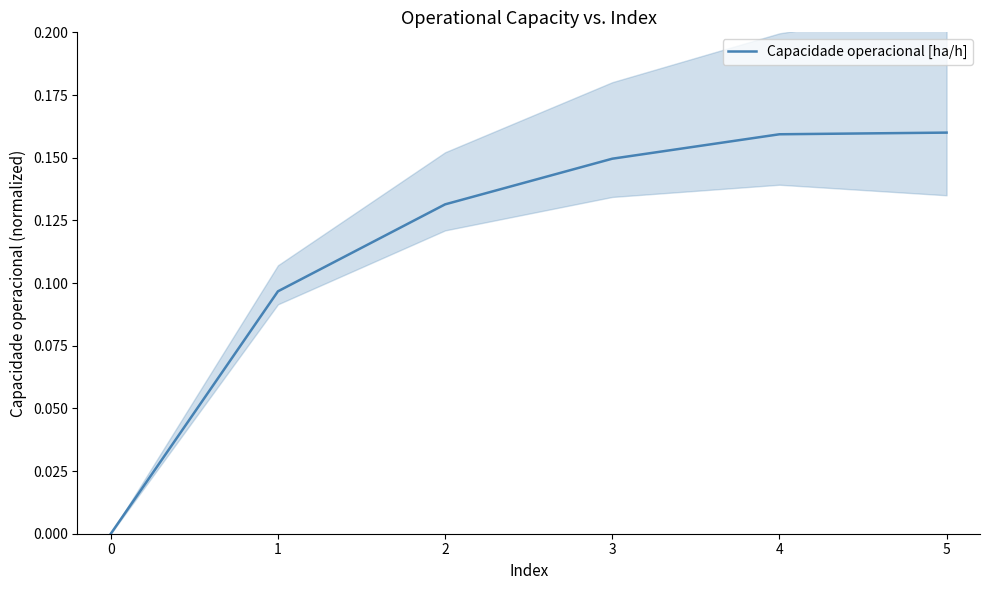

What is the average value?

0.1